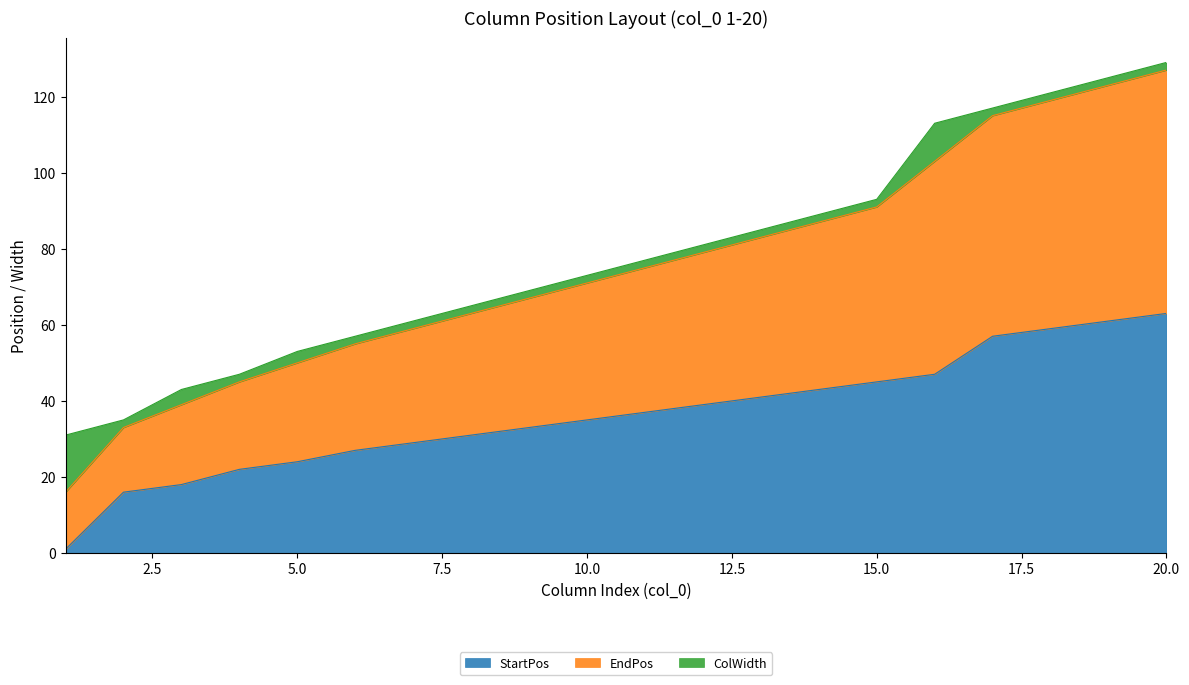

At which category is the sum across all series the highest?

20.0